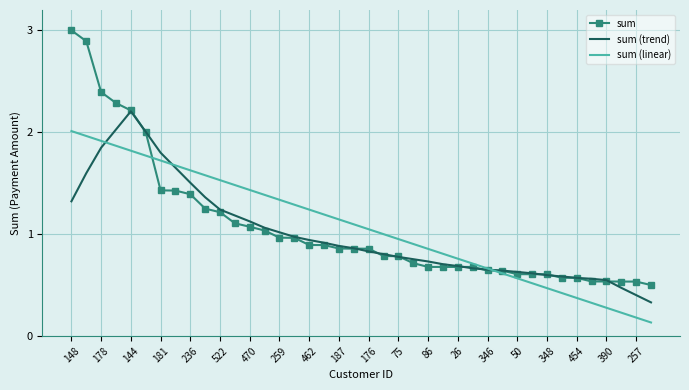

List the series in order of their peak value, lowest first.

sum (linear), sum (trend), sum